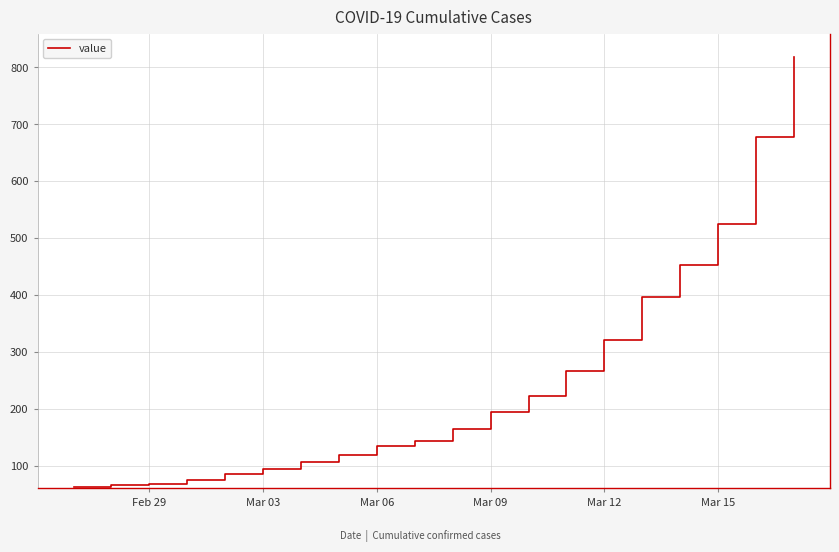

What is the smallest value displayed?

63